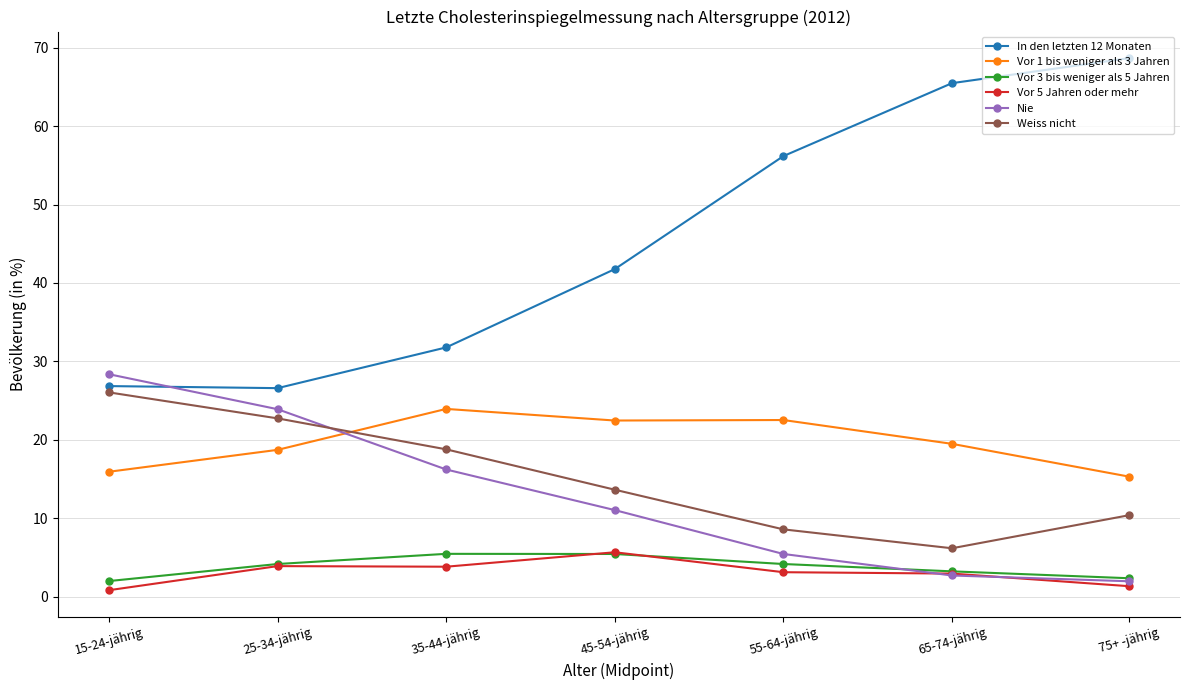

At which category does Weiss nicht reach its first local valley?

65-74-jährig